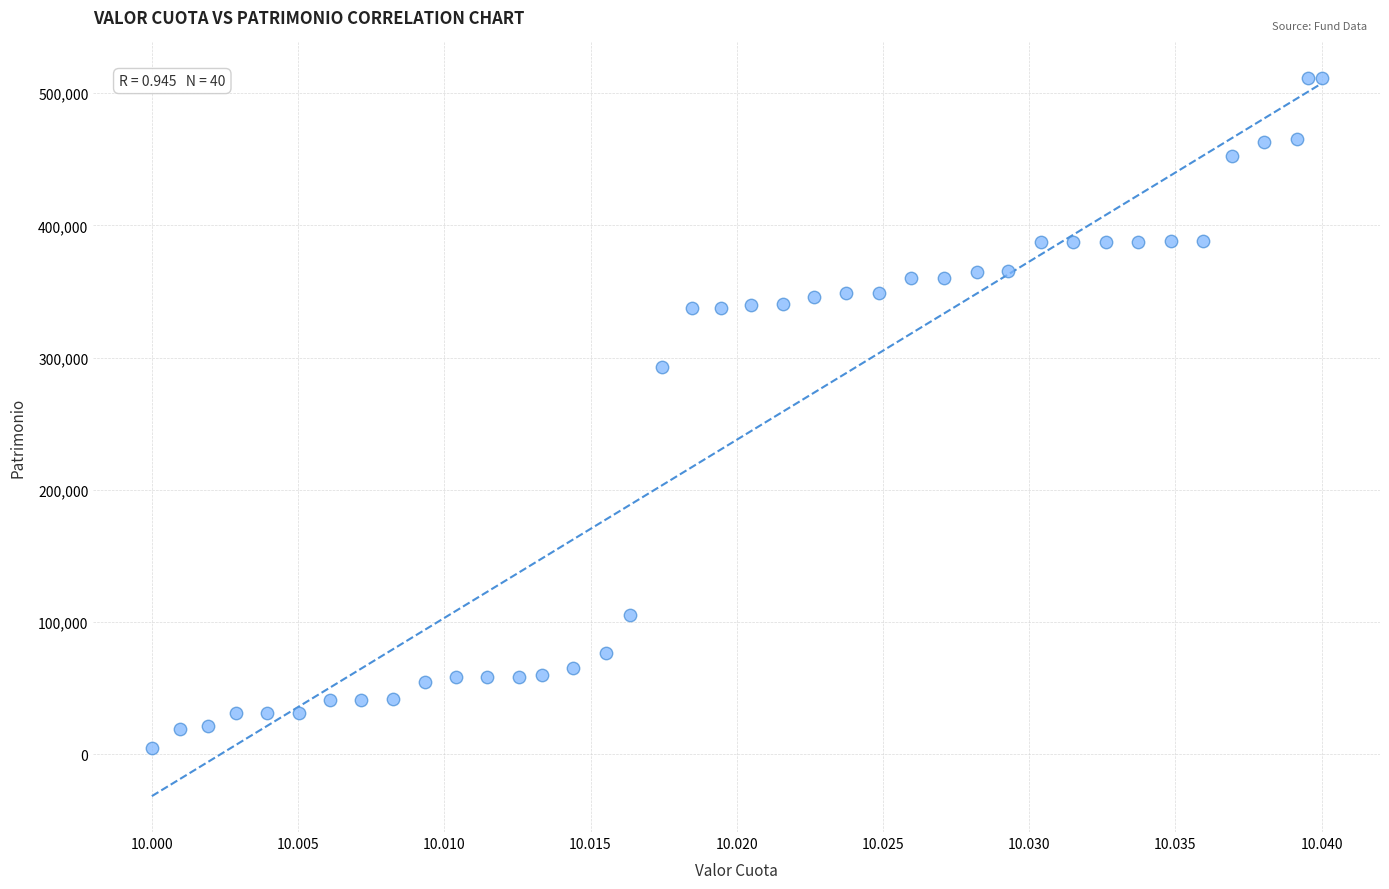

What Y value in the scatter plot is closest to 258126?

292707.0